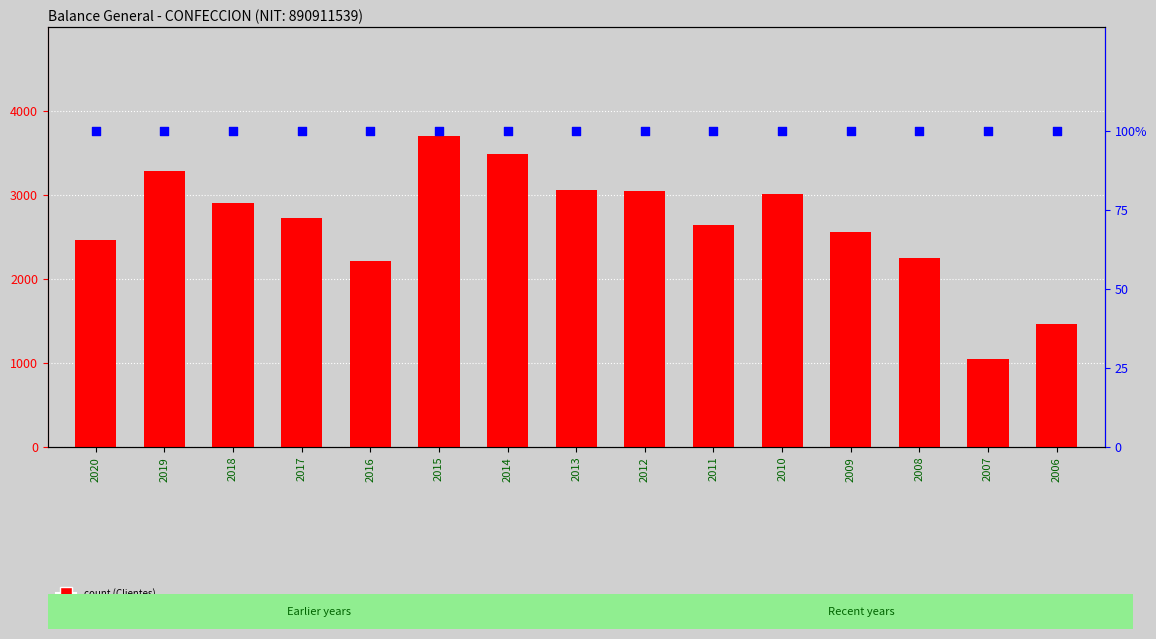

What is the total value across all series at 2011?

2746.5